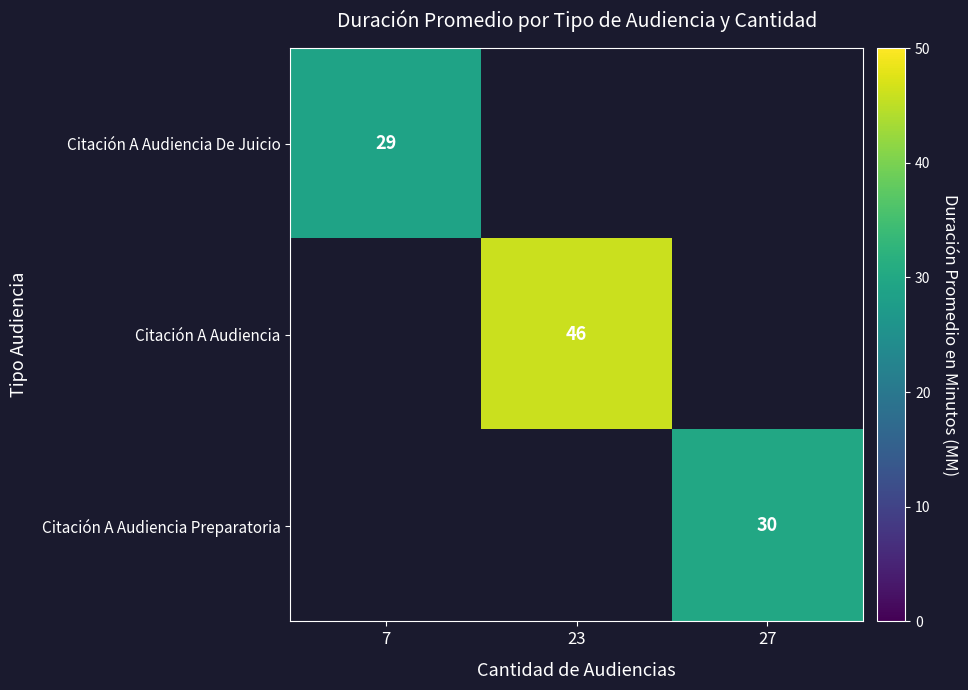

Is it true that Citación A Audiencia equals 46 at 23?

True